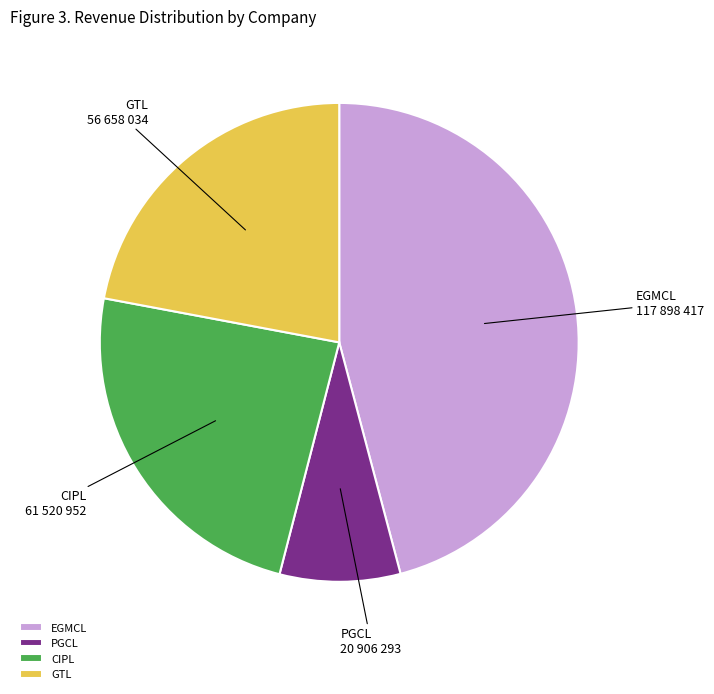

True or false: PGCL accounts for 8% of the total.

True